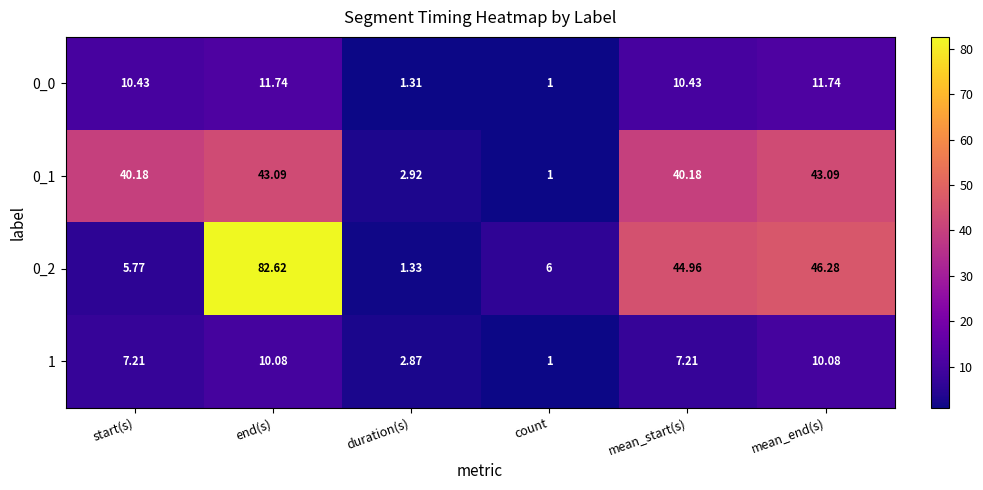

Which label corresponds to the smallest value in the chart?

count